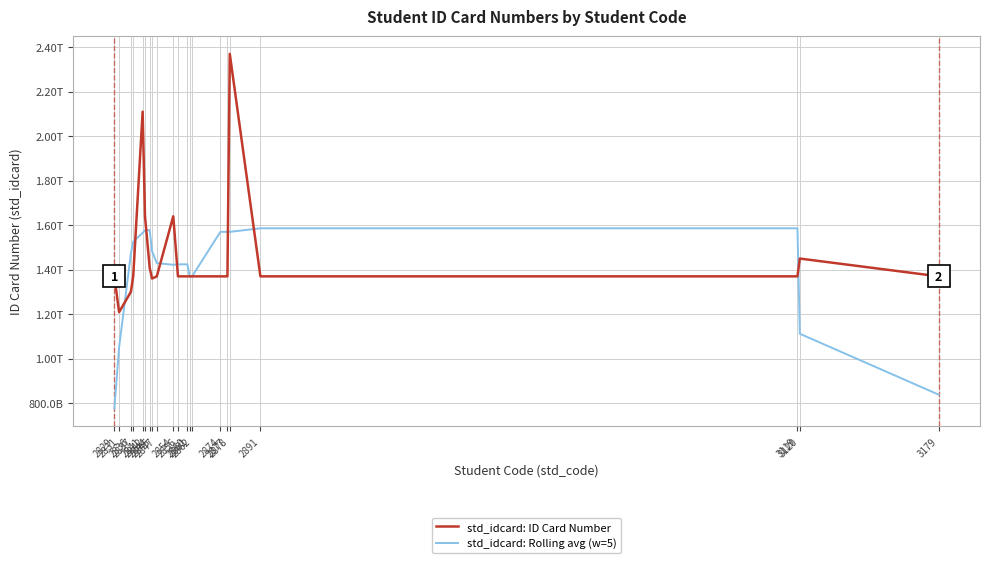

List the series in order of their peak value, highest first.

std_idcard: ID Card Number, std_idcard: Rolling avg (w=5)